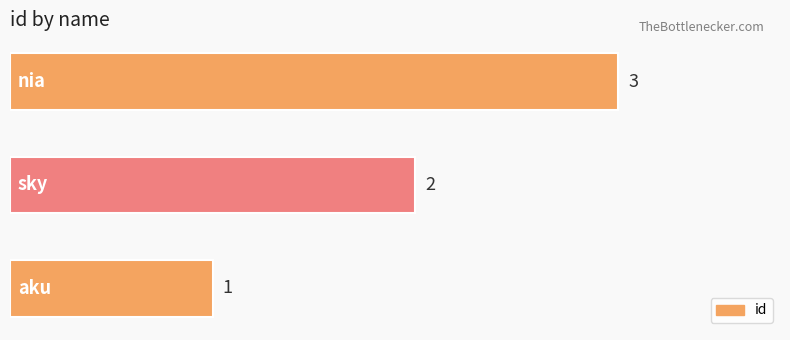

What is the sum of all values?

6